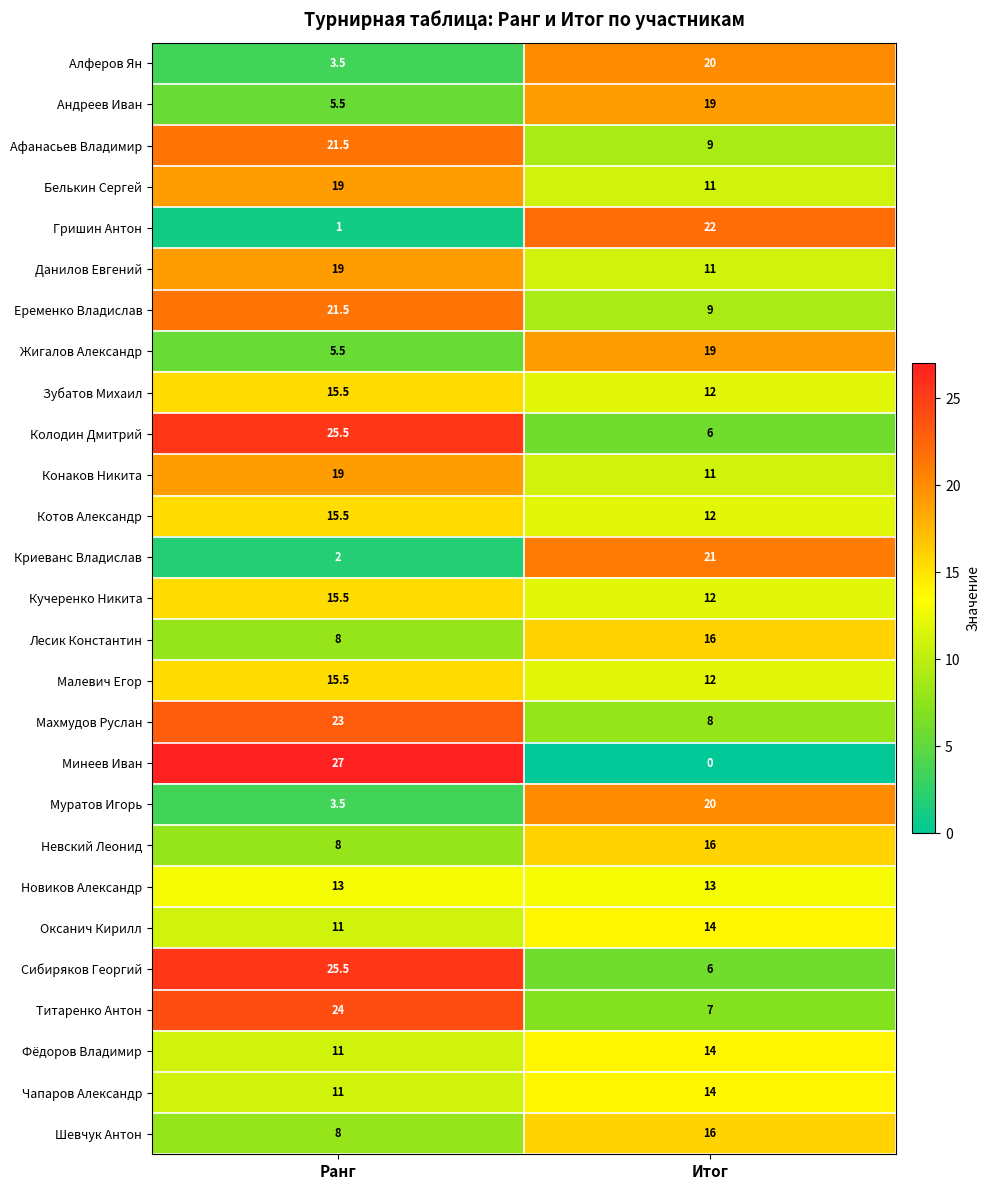

The value of Титаренко Антон at Итог is 10.7. True or false?

False